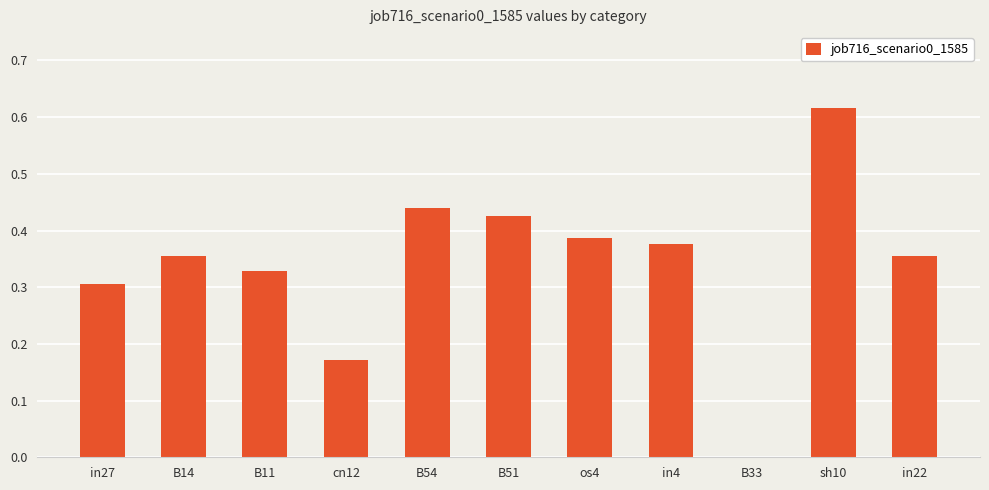

What is the sum of all values?

3.8